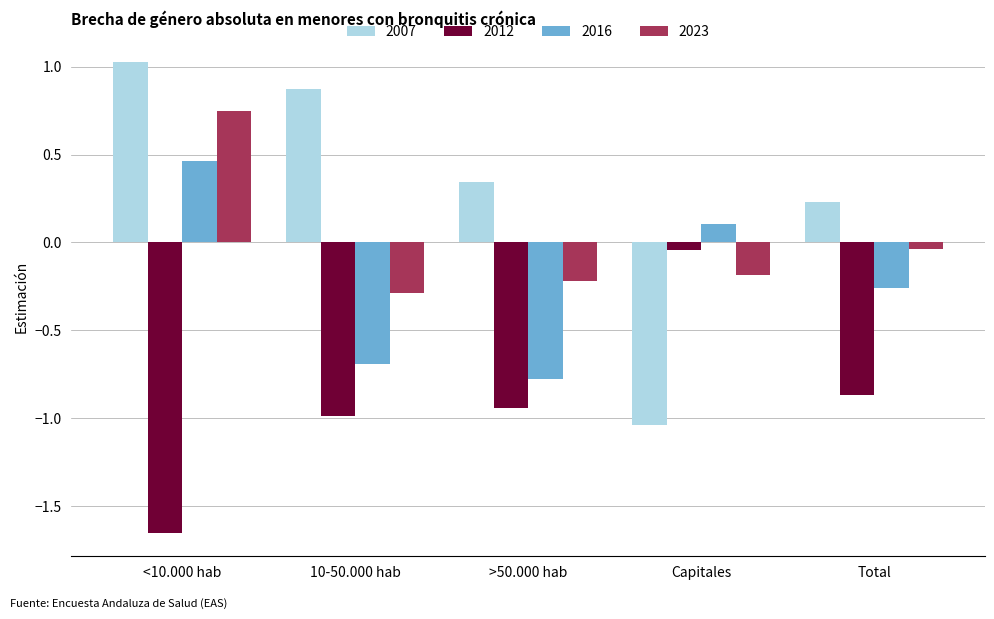

Is it true that 2007 equals 0.5 at >50.000 hab?

False